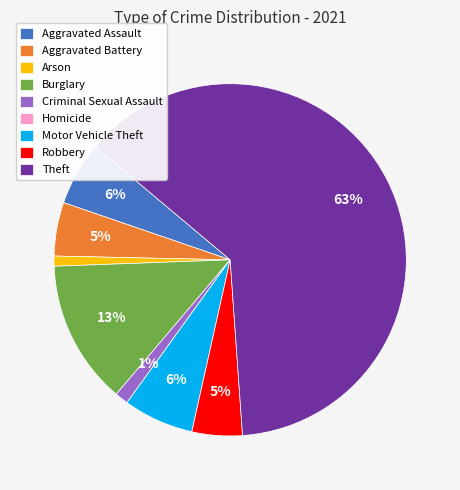

Which has a higher value, Arson or Motor Vehicle Theft?

Motor Vehicle Theft